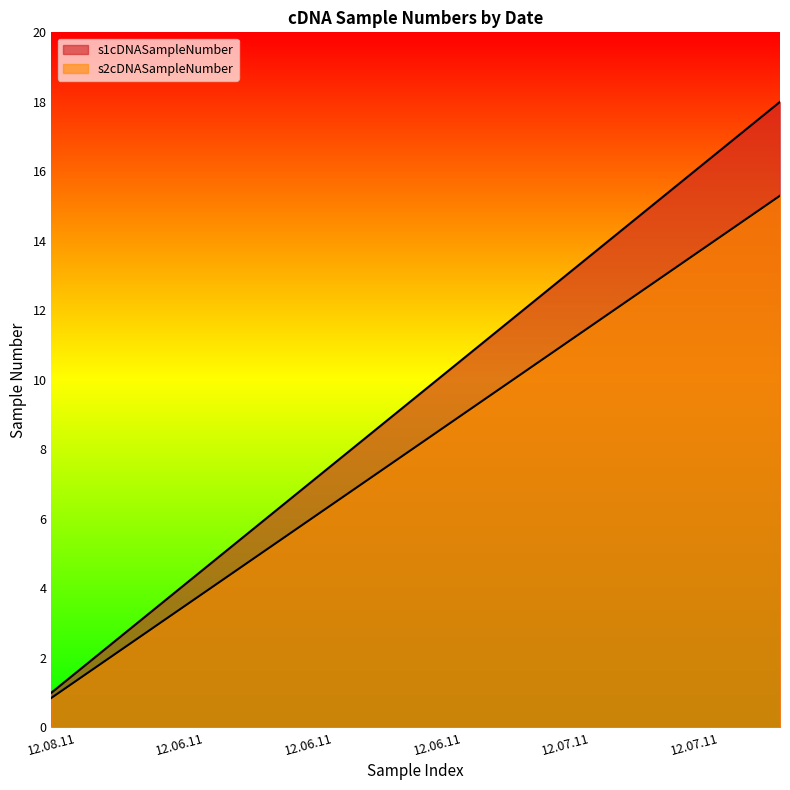

True or false: s1cDNASampleNumber and s2cDNASampleNumber cross at least once.

False